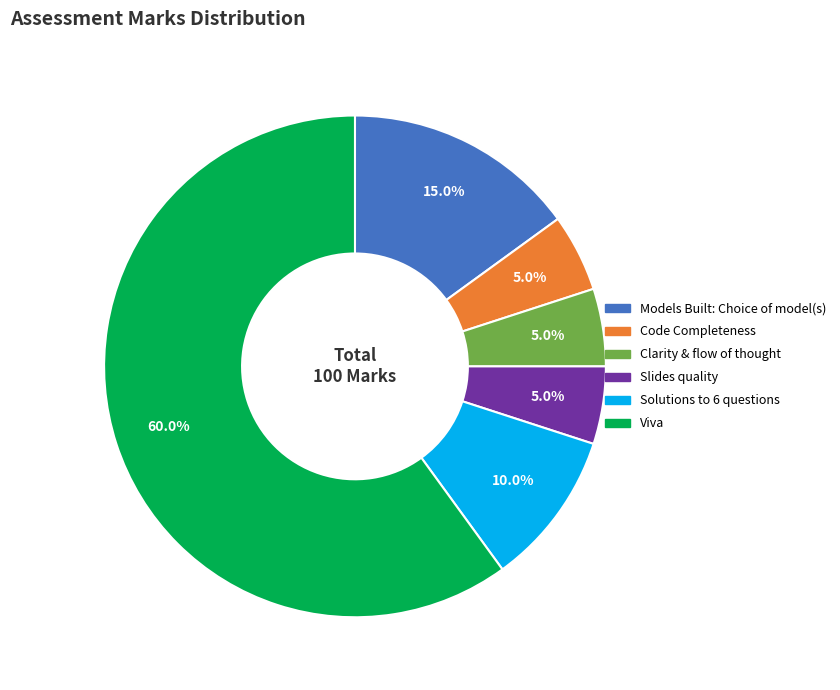

What is the largest slice in the pie chart?

Viva